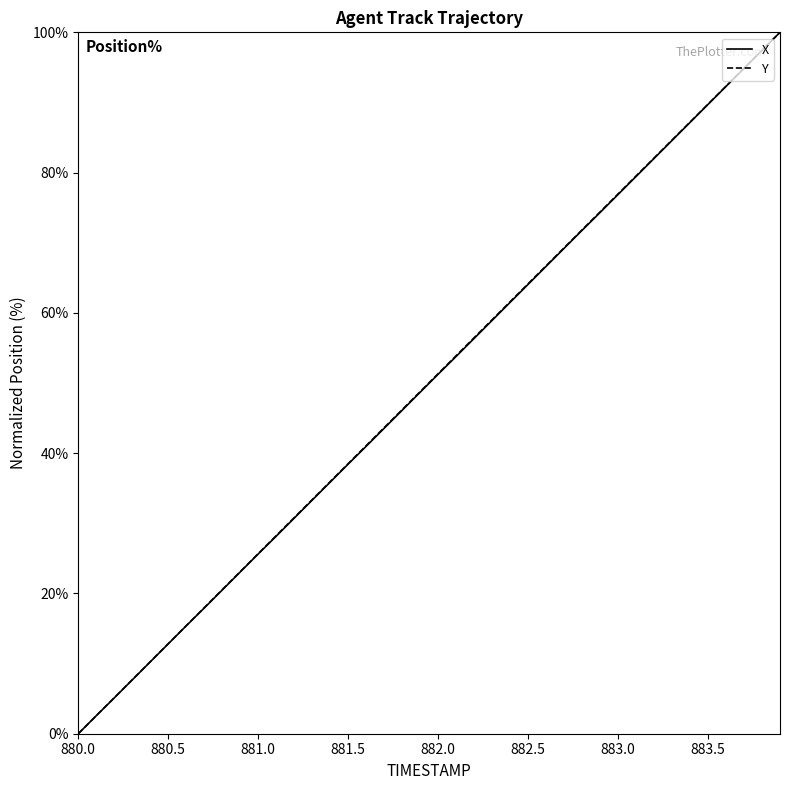

What is the average value of the Y series?

50.0